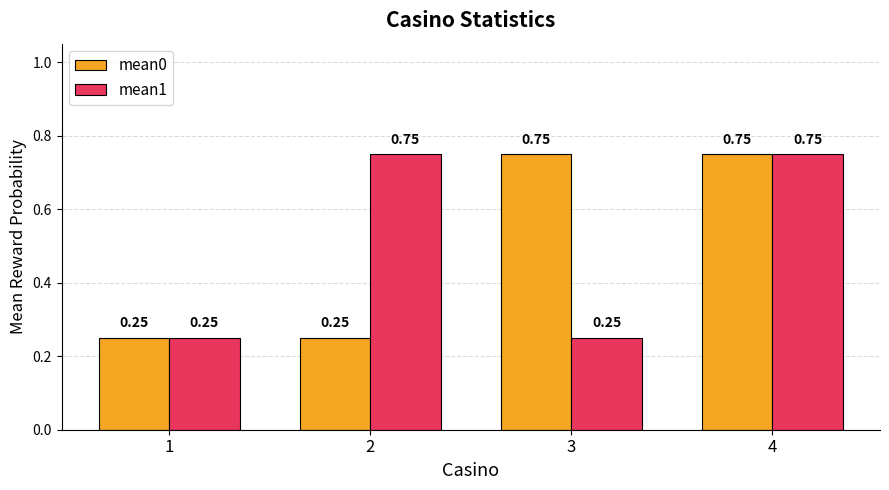

What is the total value across all series at 2?

1.0